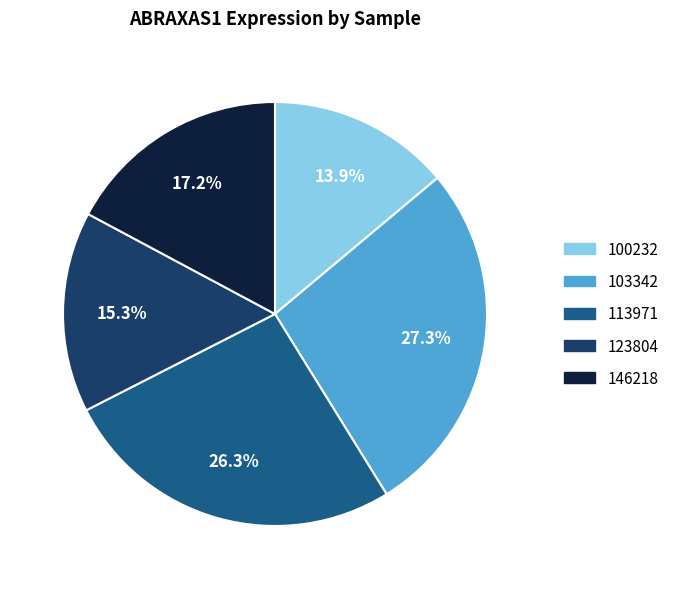

Is there a majority slice in this chart?

No